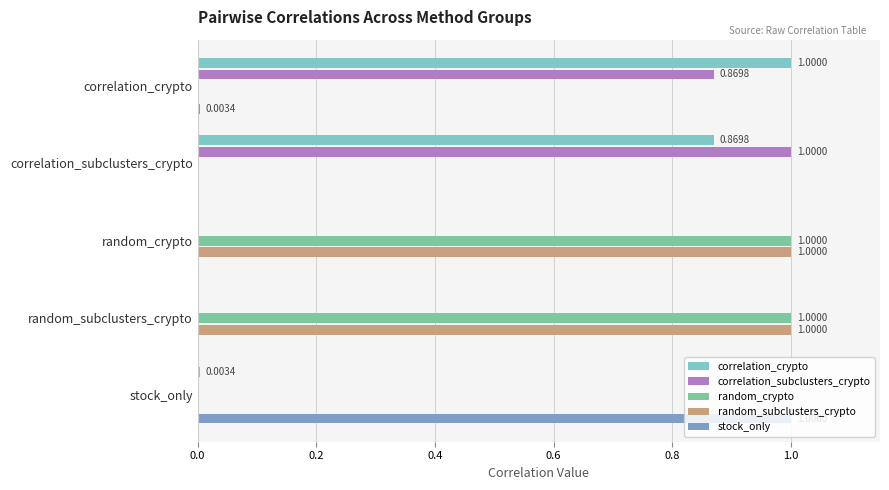

What is the total value across all series at random_subclusters_crypto?

2.0